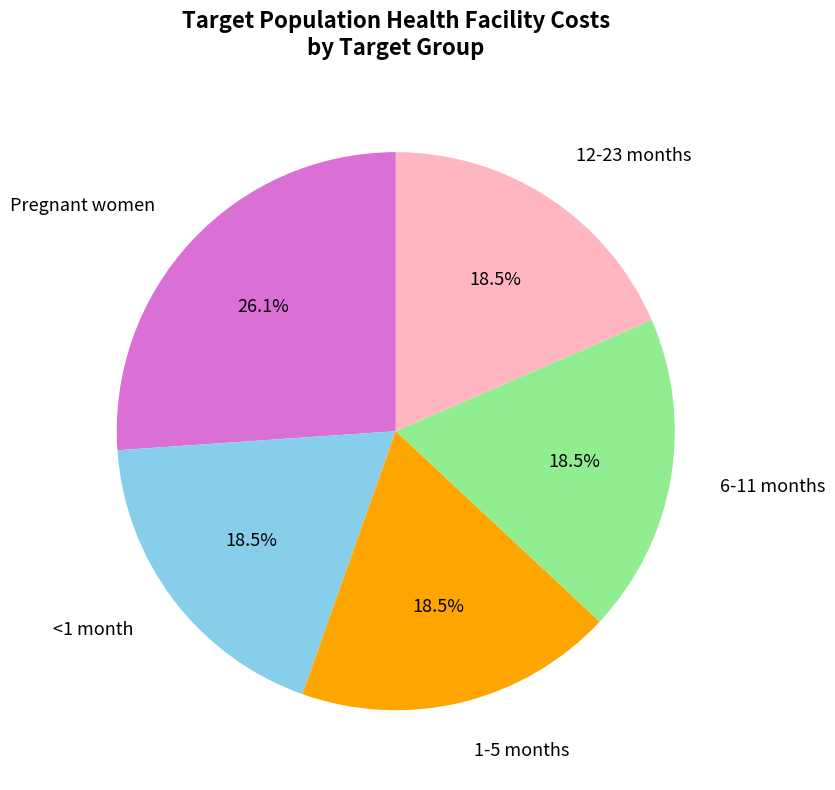

Is there any slice that represents more than half of the pie?

No